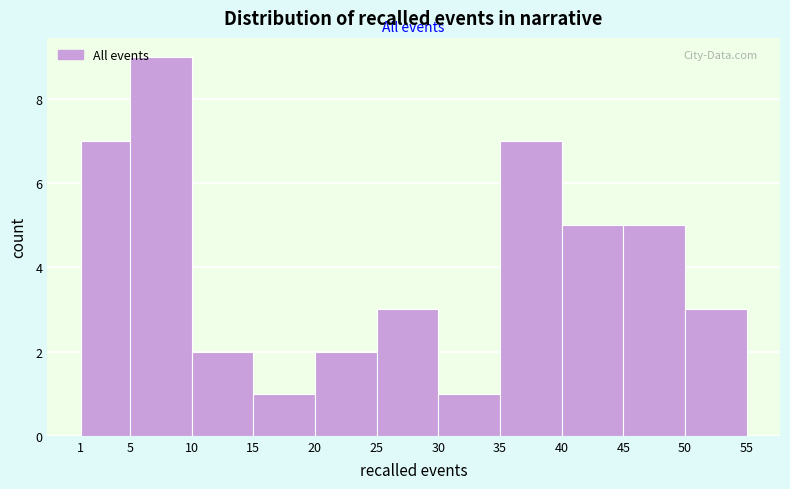

How tall is the bar that spans 1 to 5 on the x-axis? The values are not printed on the chart, so give them approximately, as read against the axis.

7